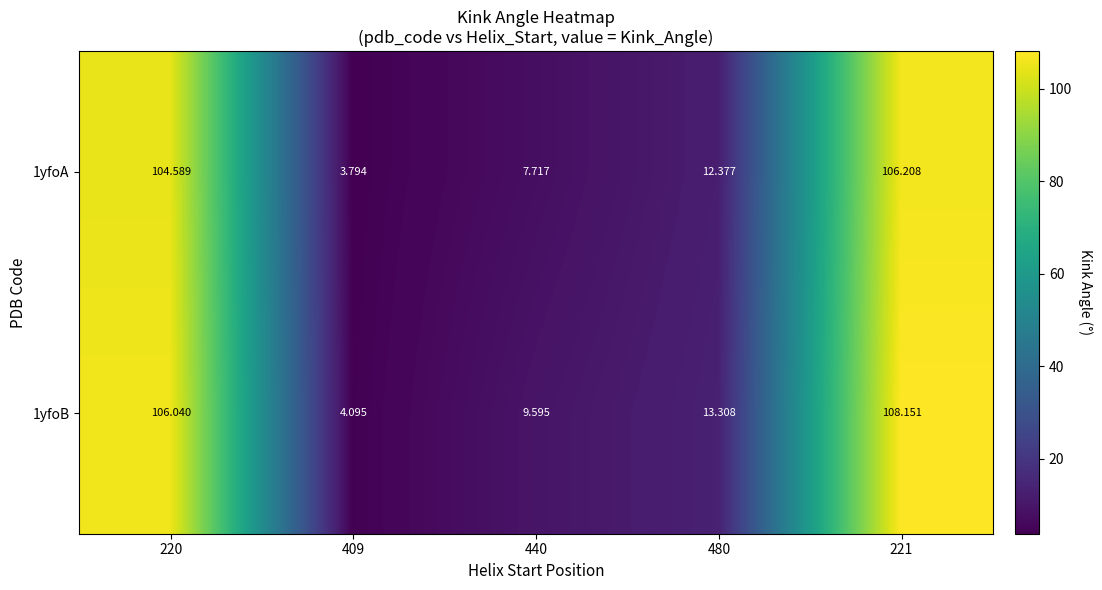

Is the value of 1yfoB at 409 greater than the value of 1yfoA at 440?

No